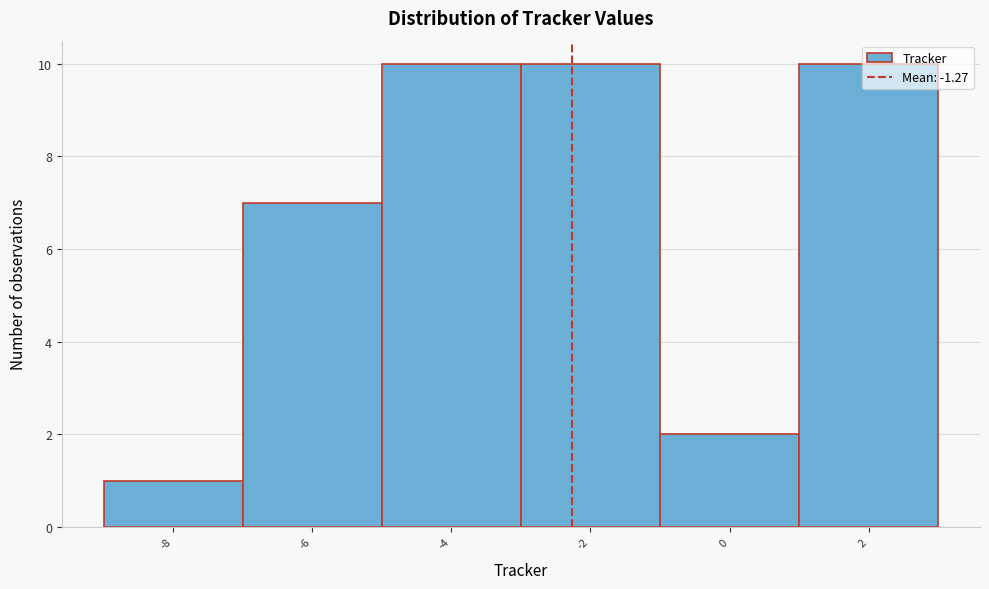

True or false: the data shows 3 at 0.

False